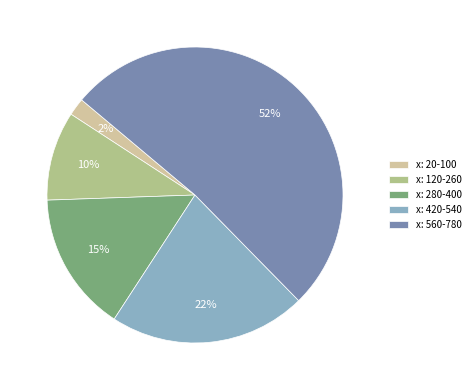

Combined, do x: 420-540 and x: 280-400 account for over 50%?

No